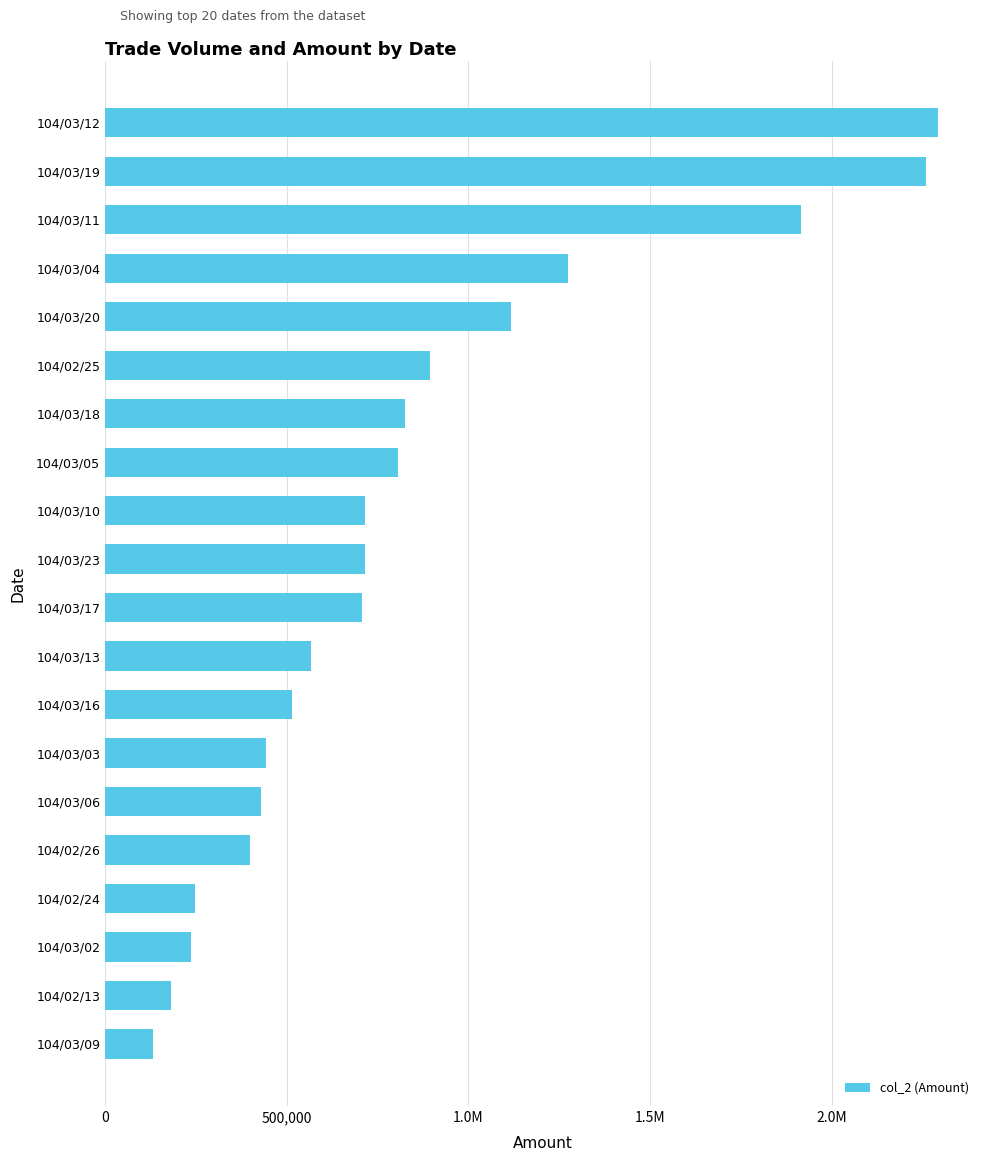

Are the bars horizontal?

Yes